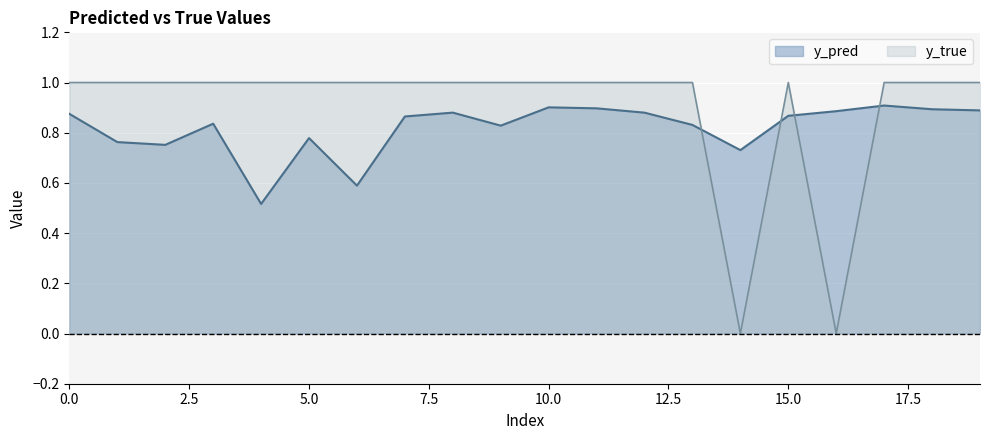

What is the greatest value displayed?

1.0